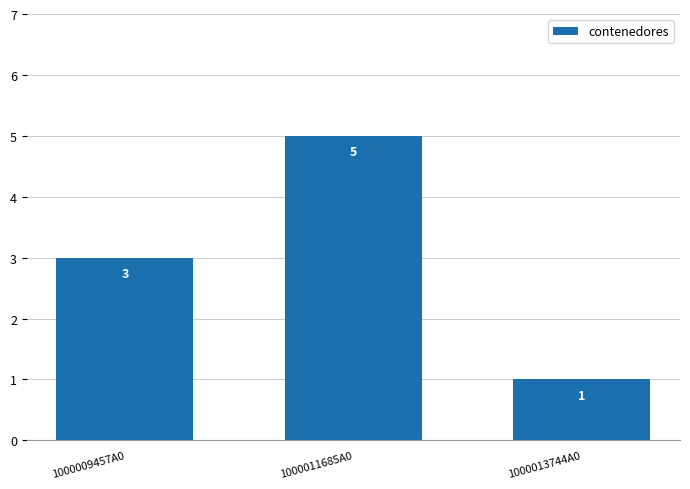

How many bars are there in total?

3